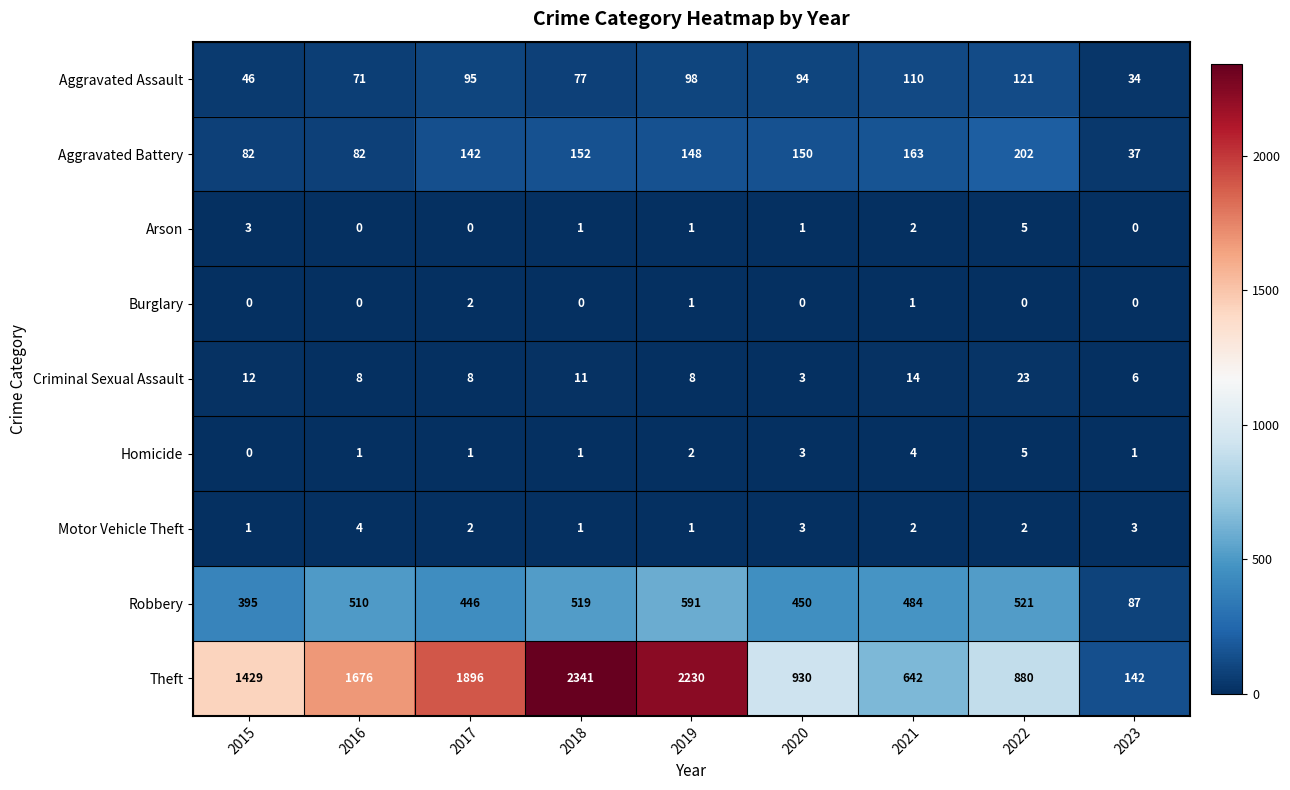

What is the greatest value displayed?

2341